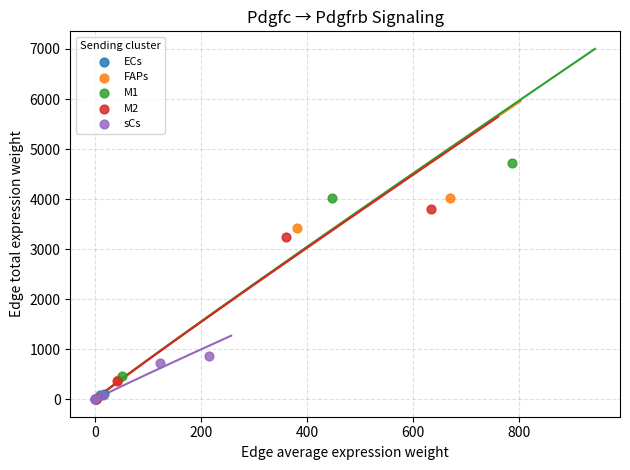

Which series reaches the maximum Y coordinate?

M1